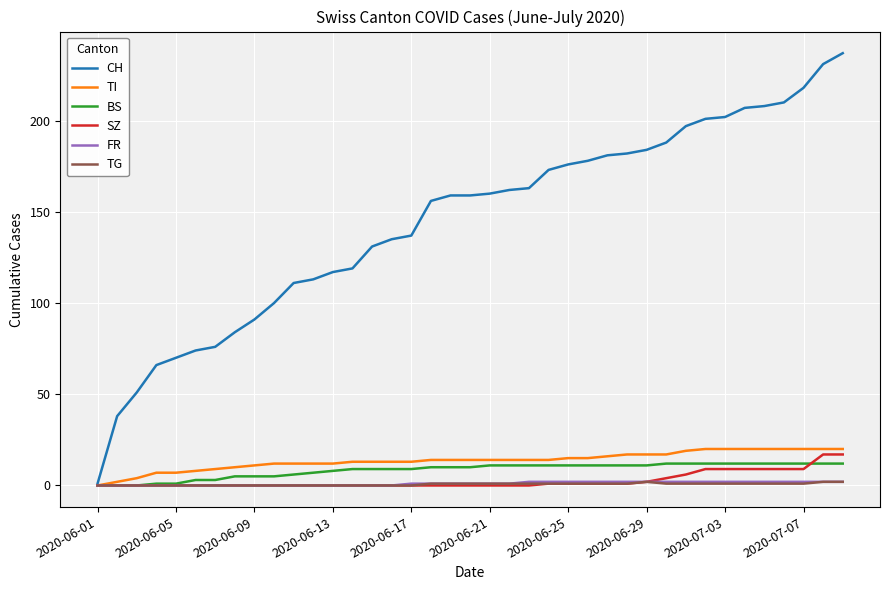

Which series has the largest range (max minus min)?

CH